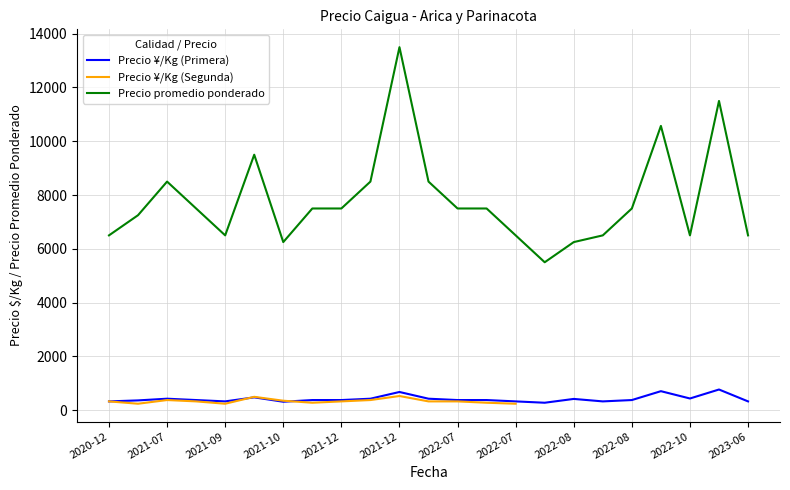

Which category has the lowest value in the Precio promedio ponderado series?

2022-08-12